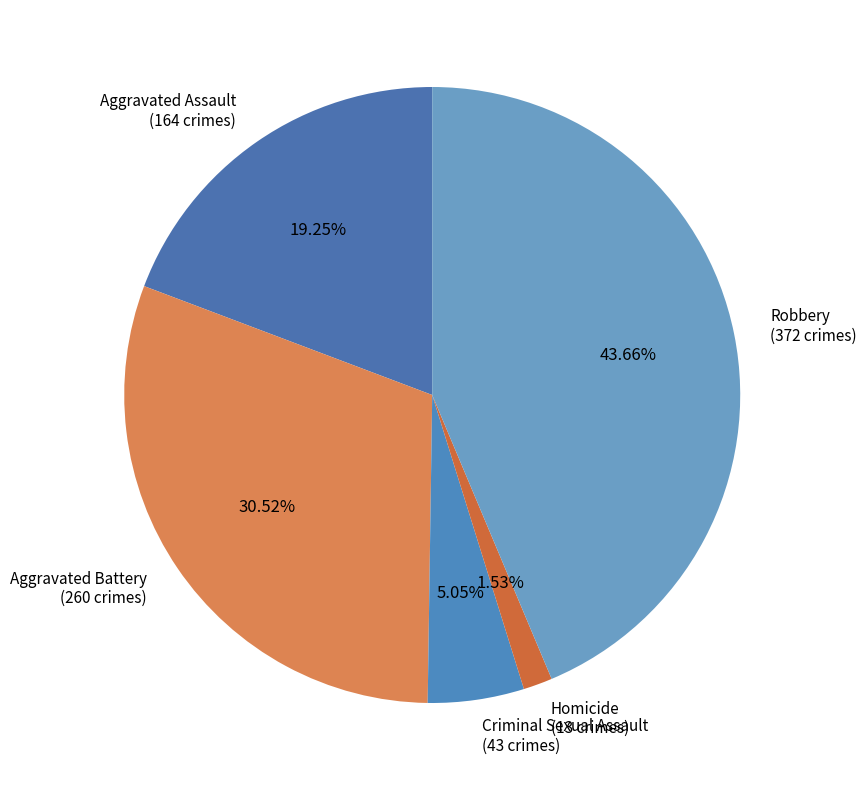

Which has a higher value, Robbery (372 crimes) or Aggravated Assault (164 crimes)?

Robbery (372 crimes)